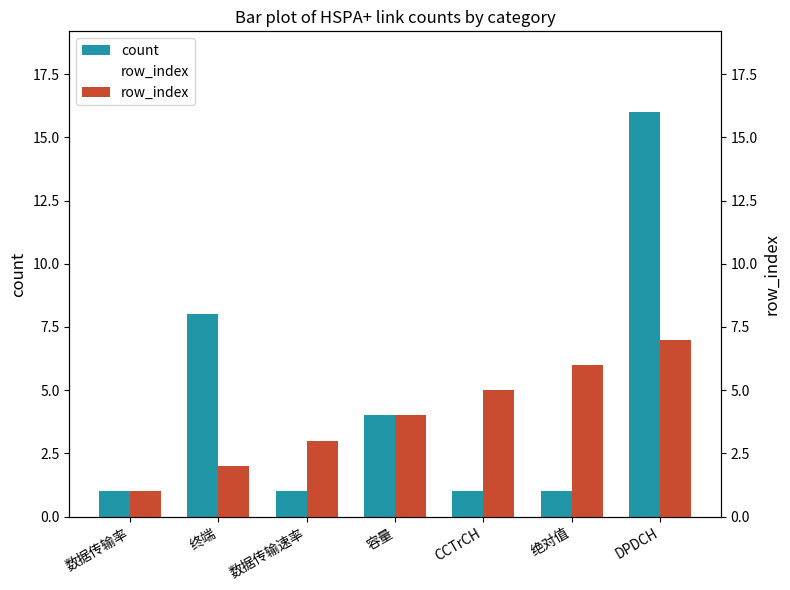

Count the count values in the range 1 to 8.

6